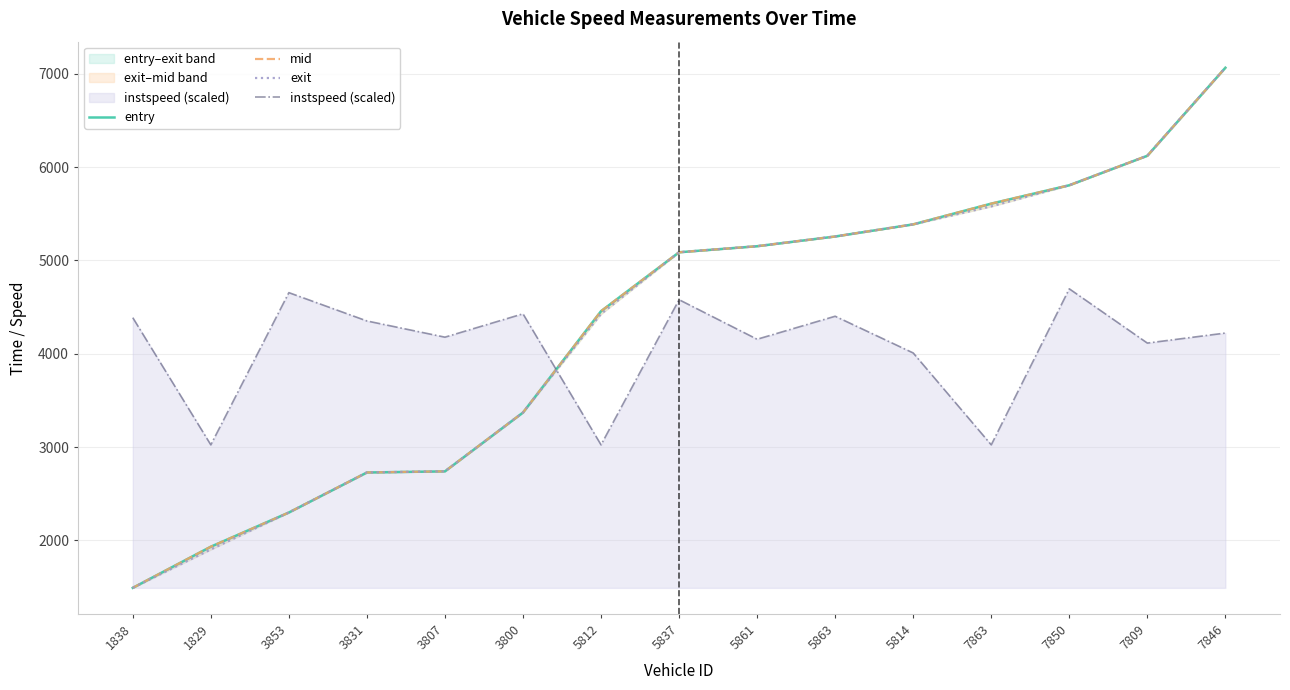

How many lines are shown in the chart?

4